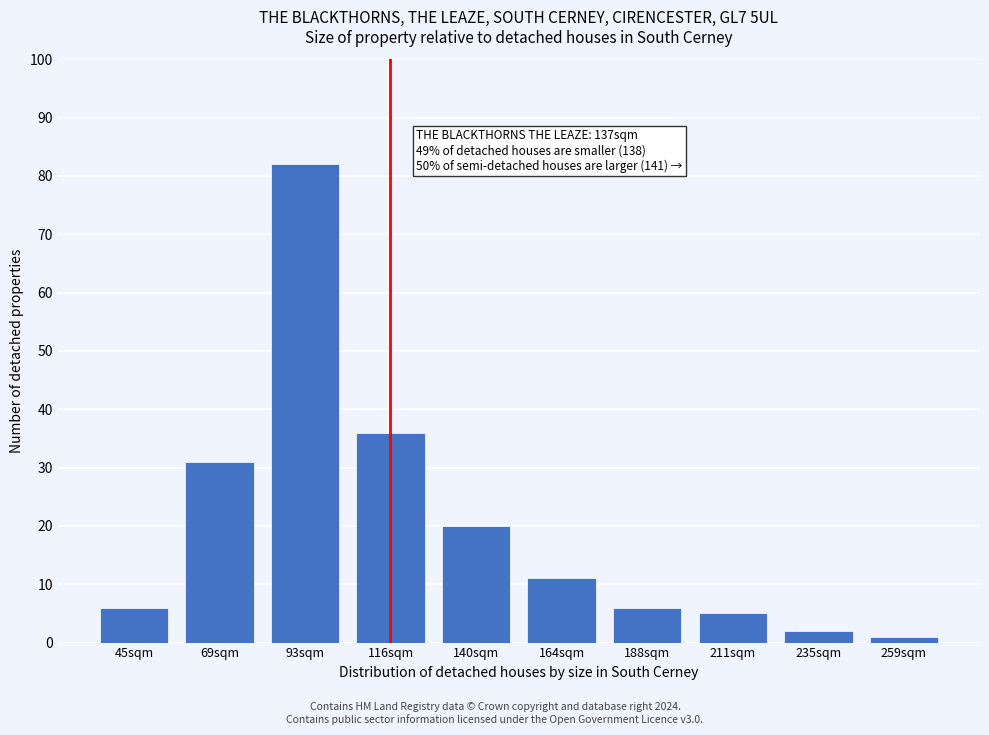

Reading right to left, list all the values displayed in this chart.

259sqm=1	235sqm=2	211sqm=5	188sqm=6	164sqm=11	140sqm=20	116sqm=36	93sqm=82	69sqm=31	45sqm=6